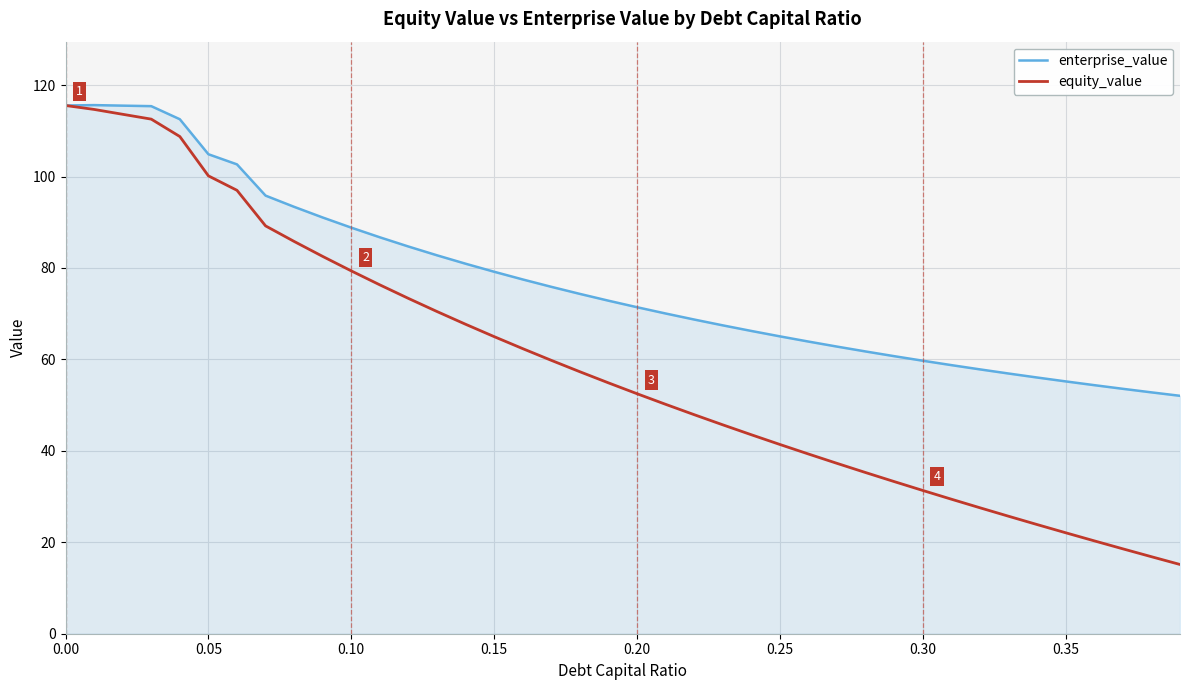

How many categories are shown in the chart?

40